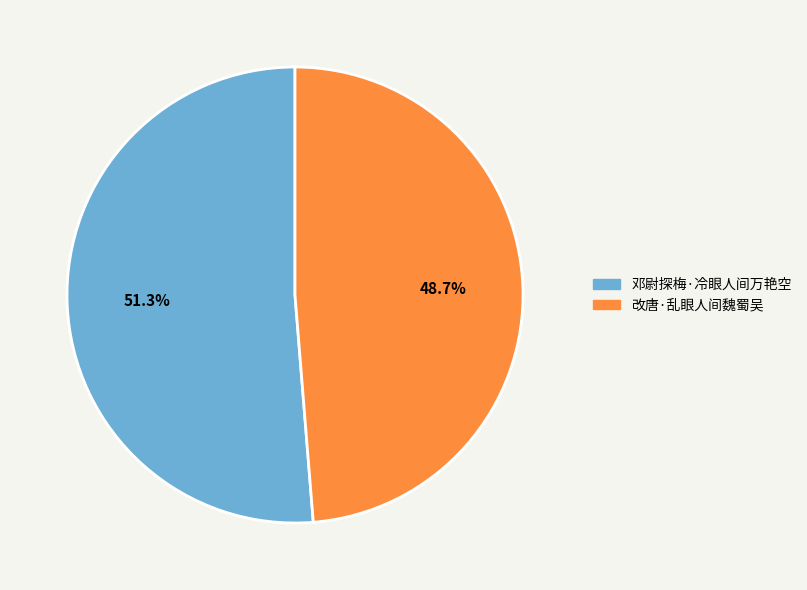

What percentage is the 改唐·乱眼人间魏蜀吴 slice, to the nearest percent?

49%